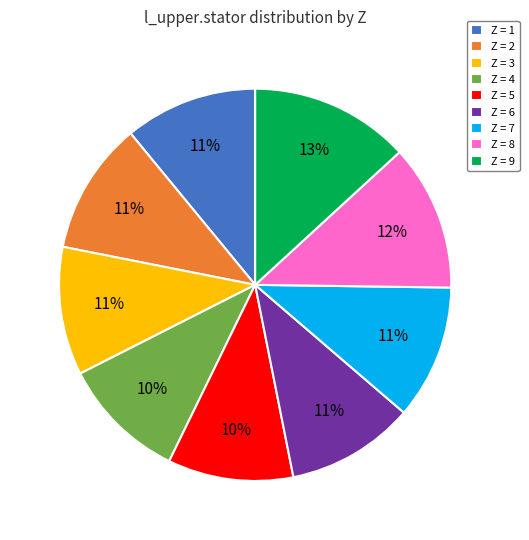

The Z = 5 slice represents 10% of the pie. True or false?

True